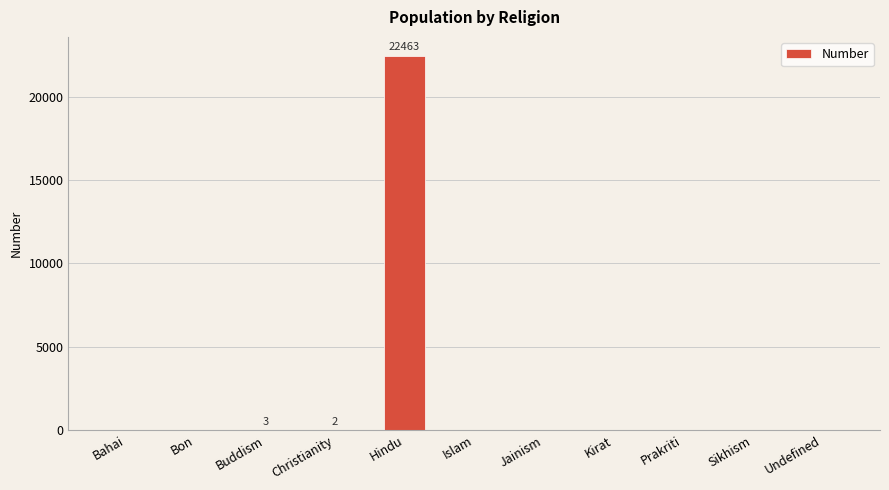

Between Undefined and Hindu, which is larger?

Hindu